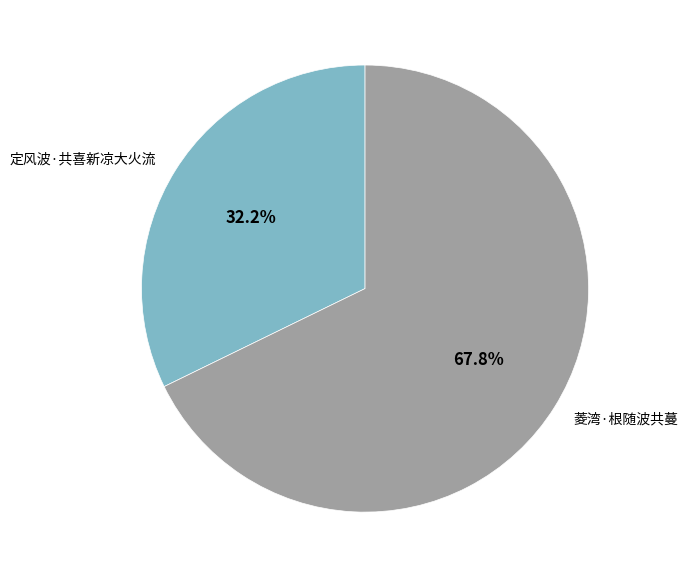

The 定风波·共喜新凉大火流 slice represents 47% of the pie. True or false?

False